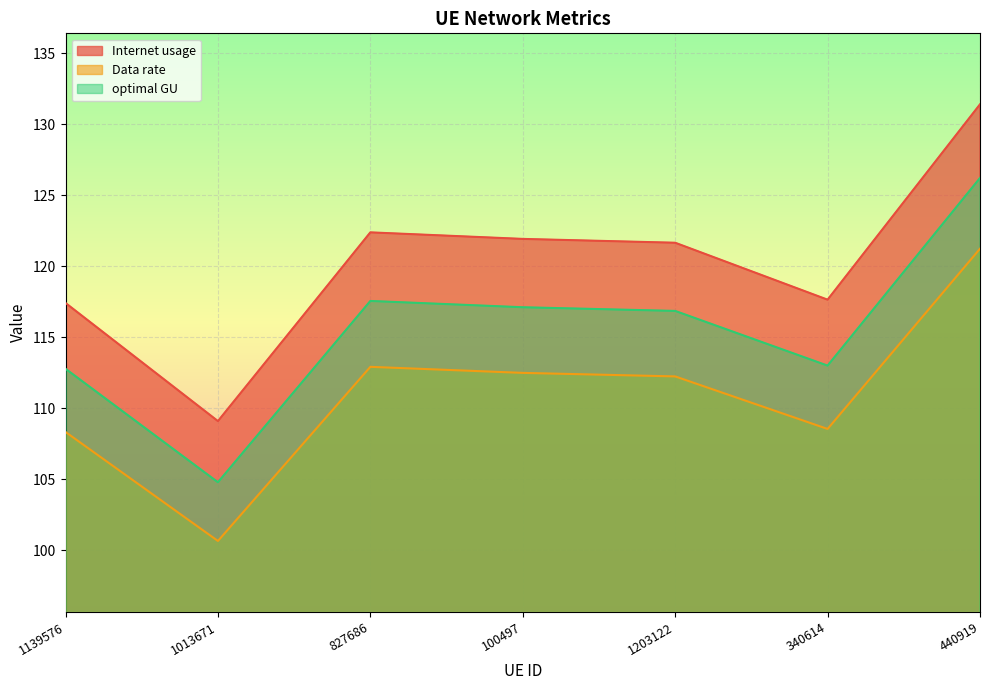

What is the value of the optimal GU point at the 7th from the left?

126.2